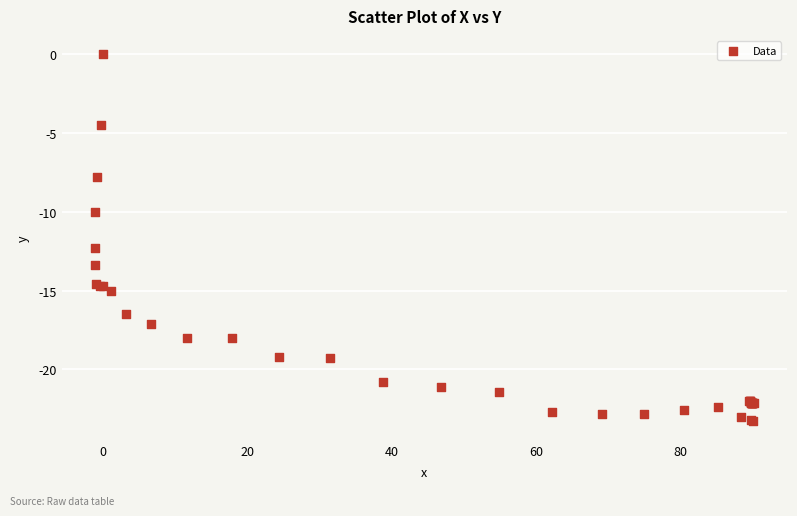

What Y value in the scatter plot is closest to -11?

-10.0